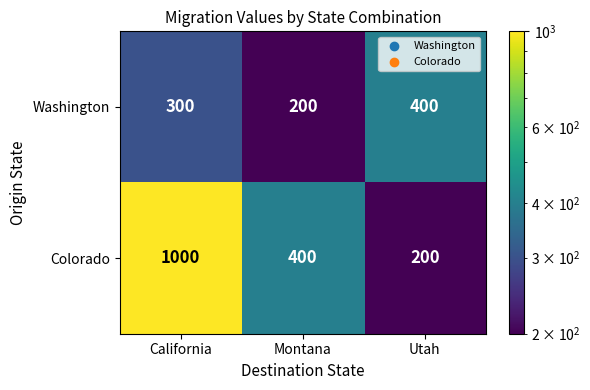

Reading left to right, extract all data points from this chart.

Washington: 300	200	400
Colorado: 1000	400	200